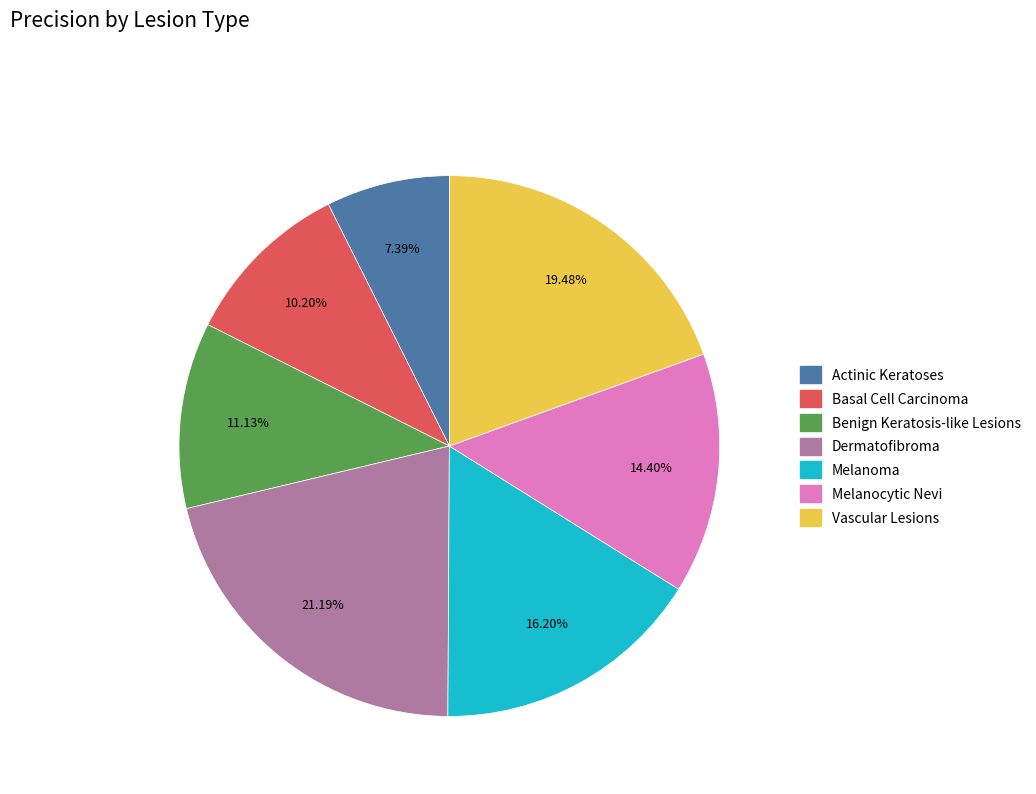

How many slices are in this pie chart?

7